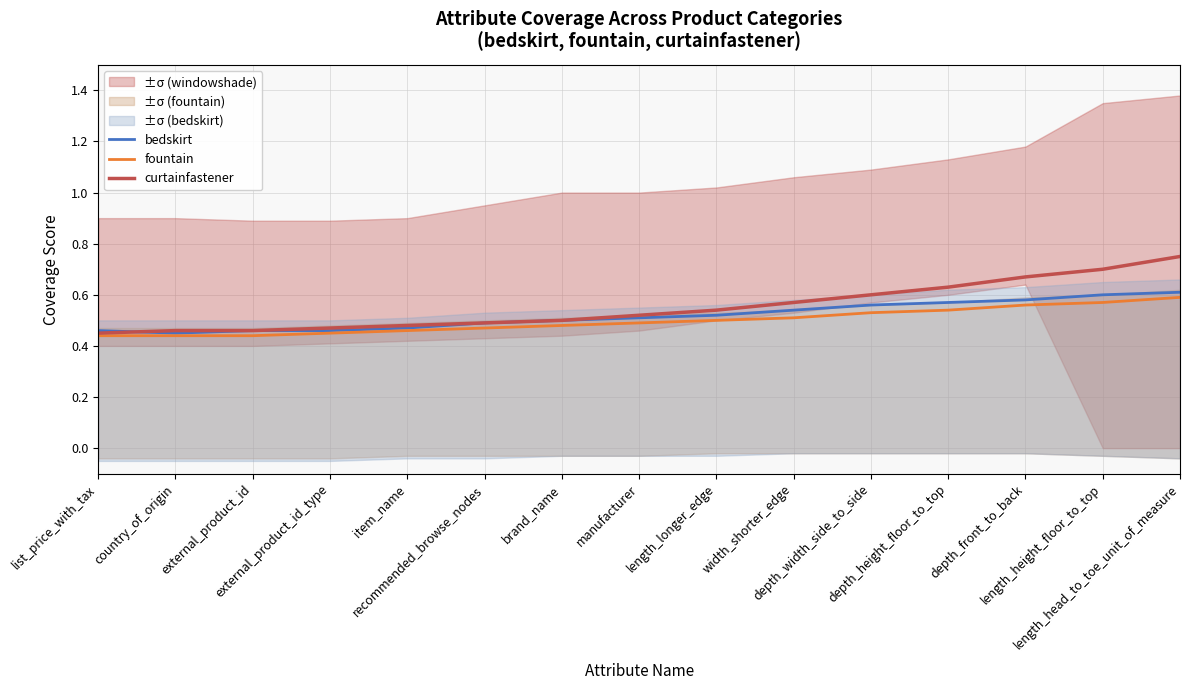

Which category has the lowest value in the curtainfastener series?

list_price_with_tax